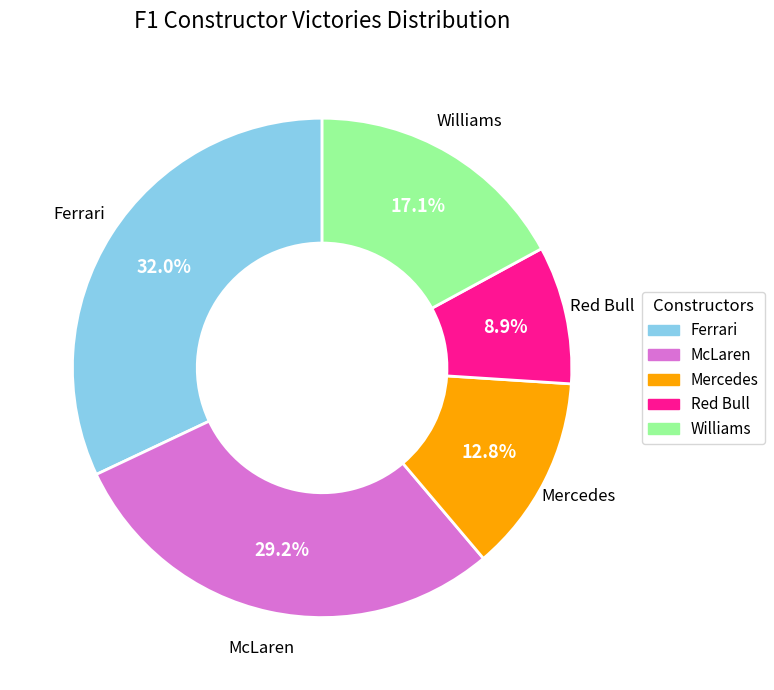

How much of the chart is everything except Red Bull?

91.1%